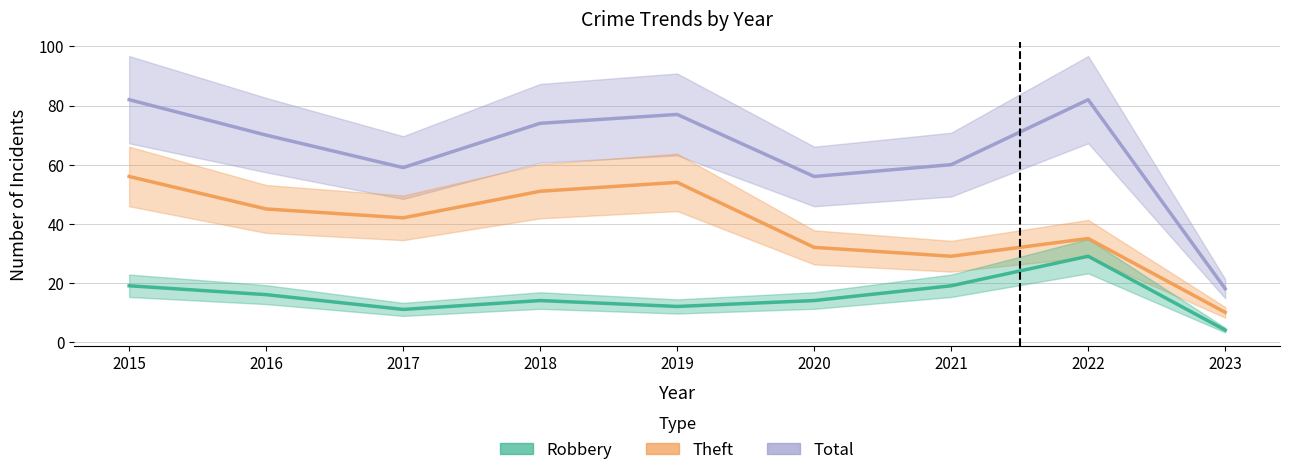

Reading right to left, list all the values displayed in this chart.

Robbery: 2023=4	2022=29	2021=19	2020=14	2019=12	2018=14	2017=11	2016=16	2015=19
Theft: 2023=10	2022=35	2021=29	2020=32	2019=54	2018=51	2017=42	2016=45	2015=56
Total: 2023=18	2022=82	2021=60	2020=56	2019=77	2018=74	2017=59	2016=70	2015=82